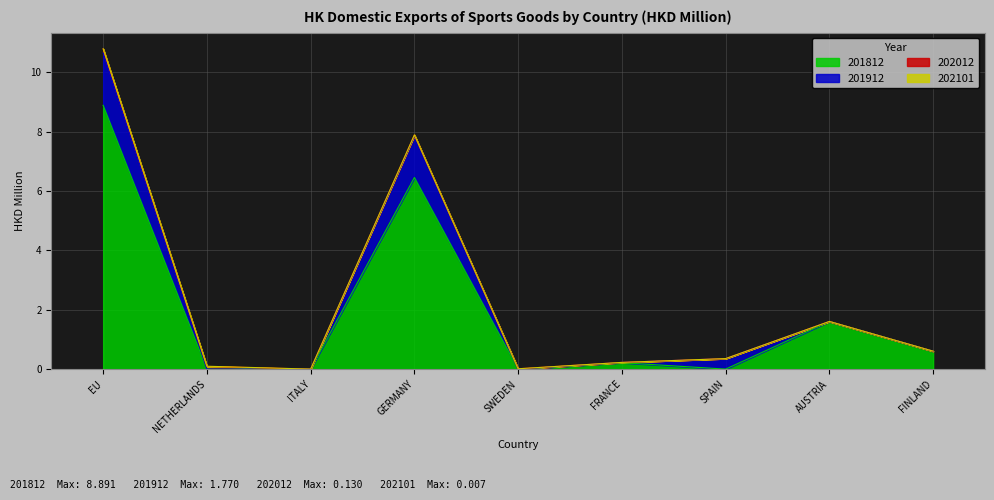

The 202012 series shows 0.1 at EU. True or false?

True